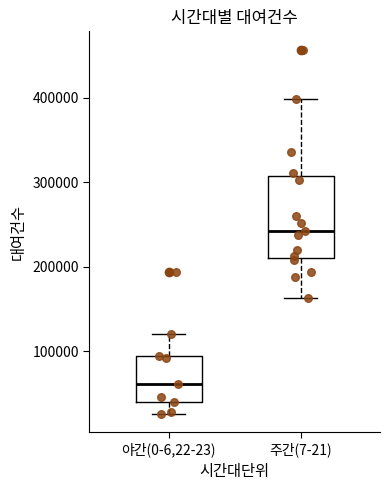

Reading left to right, read every box against the y-axis: the position of its median line, the range the box covers, and the ends of its whiskers. The values are not printed on the chart, so give them approximately, as read against the axis.

야간(0-6,22-23): median 60000, box 40000 to 90000, whiskers 30000 to 120000
주간(7-21): median 240000, box 210000 to 310000, whiskers 160000 to 400000